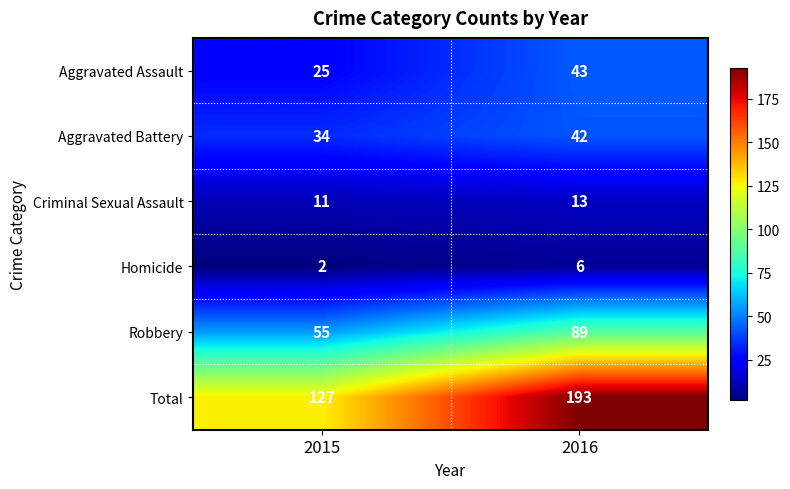

What is the minimum value shown in the chart?

2